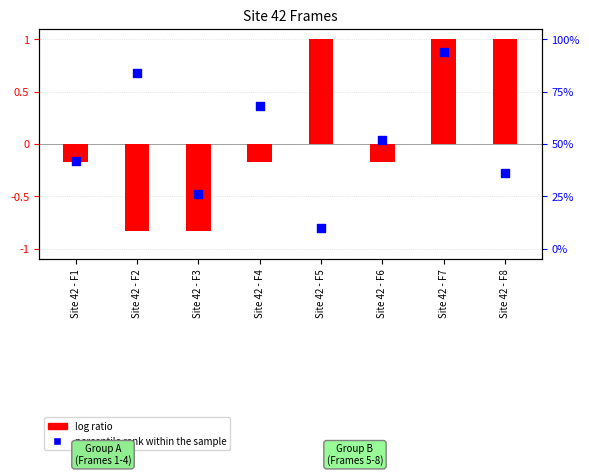

At which category is the sum across all series the highest?

Site 42 - F7